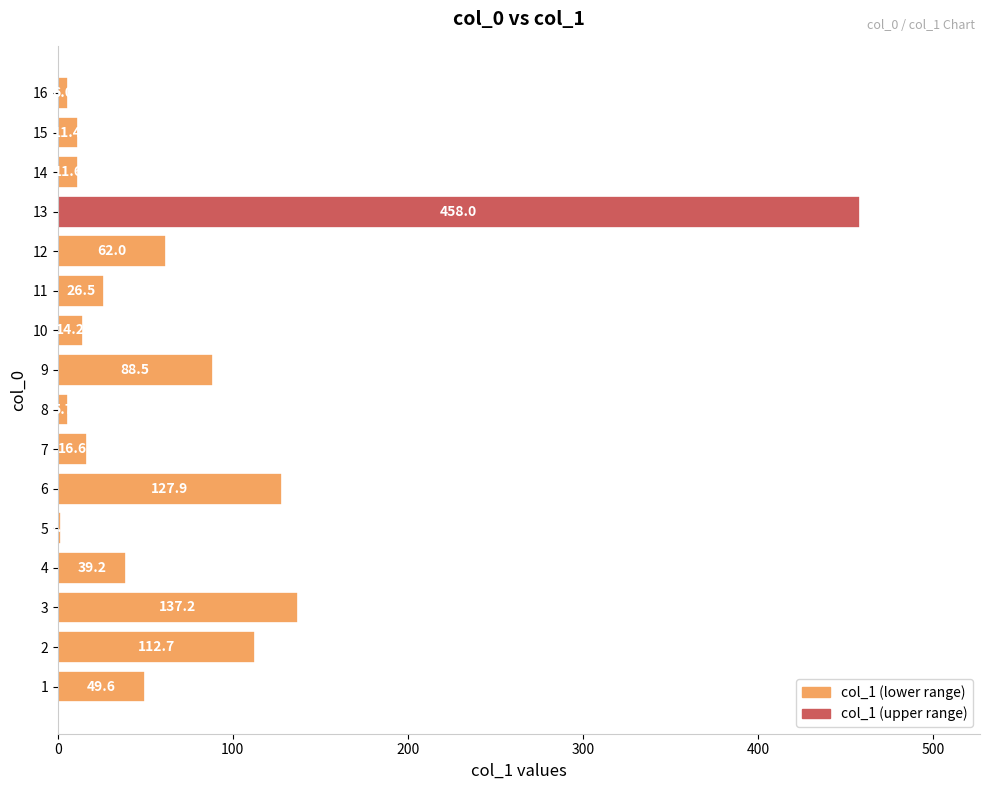

Rank the categories by value from lowest to highest.

5, 8, 16, 15, 14, 10, 7, 11, 4, 1, 12, 9, 2, 6, 3, 13